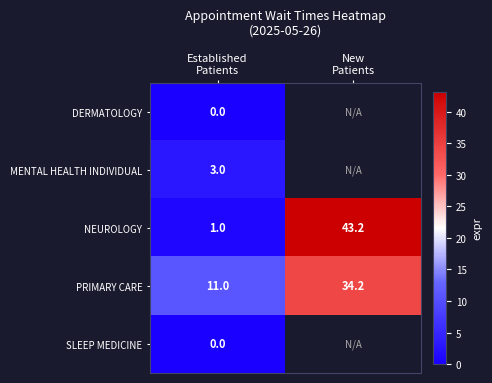

Between Established
Patients and New
Patients, which is larger?

New
Patients